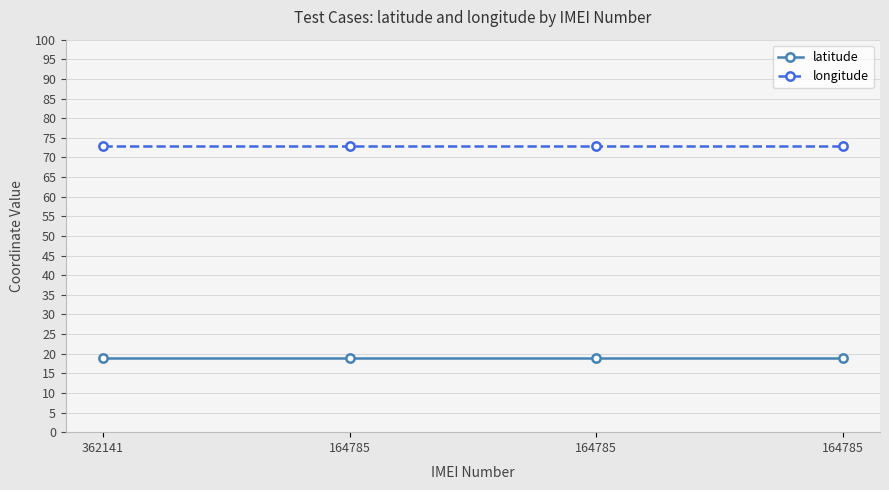

True or false: longitude and latitude cross at least once.

False